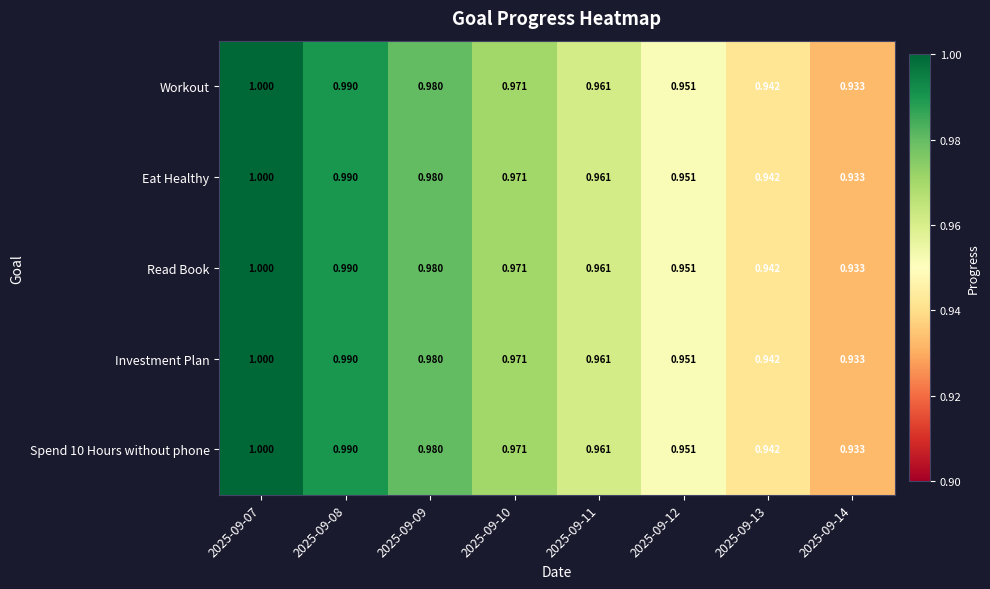

Is the value of Workout at 2025-09-07 greater than the value of Spend 10 Hours without phone at 2025-09-09?

Yes